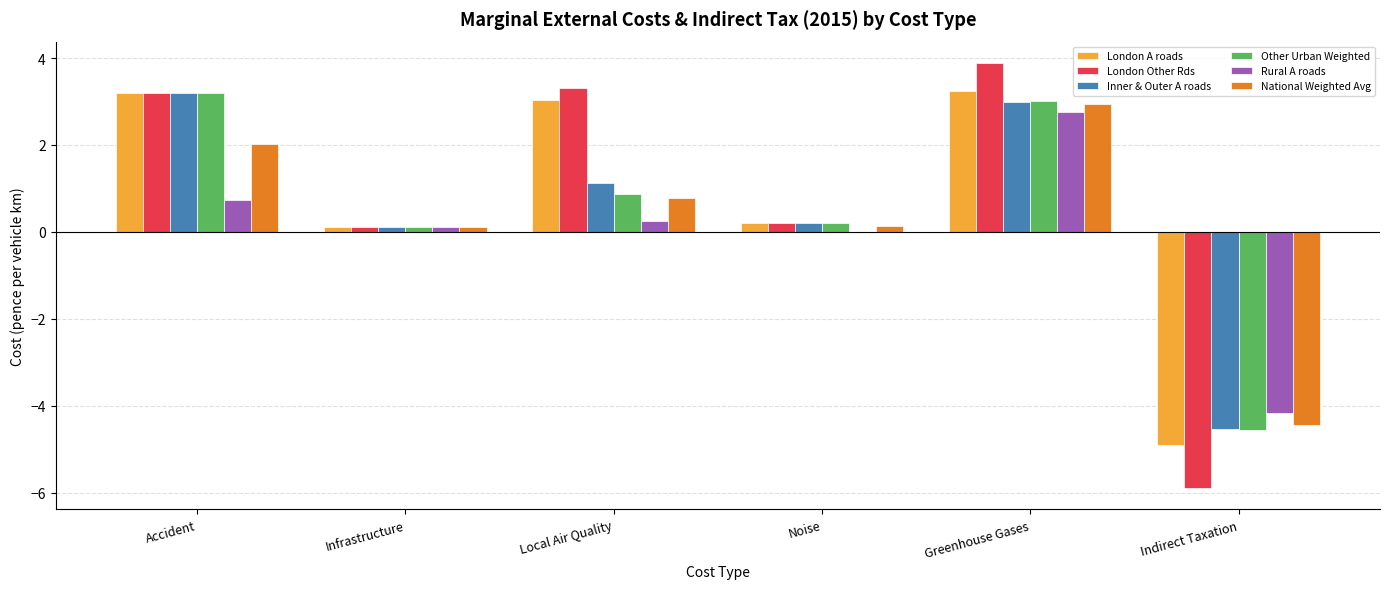

At which category is the sum across all series the highest?

Greenhouse Gases